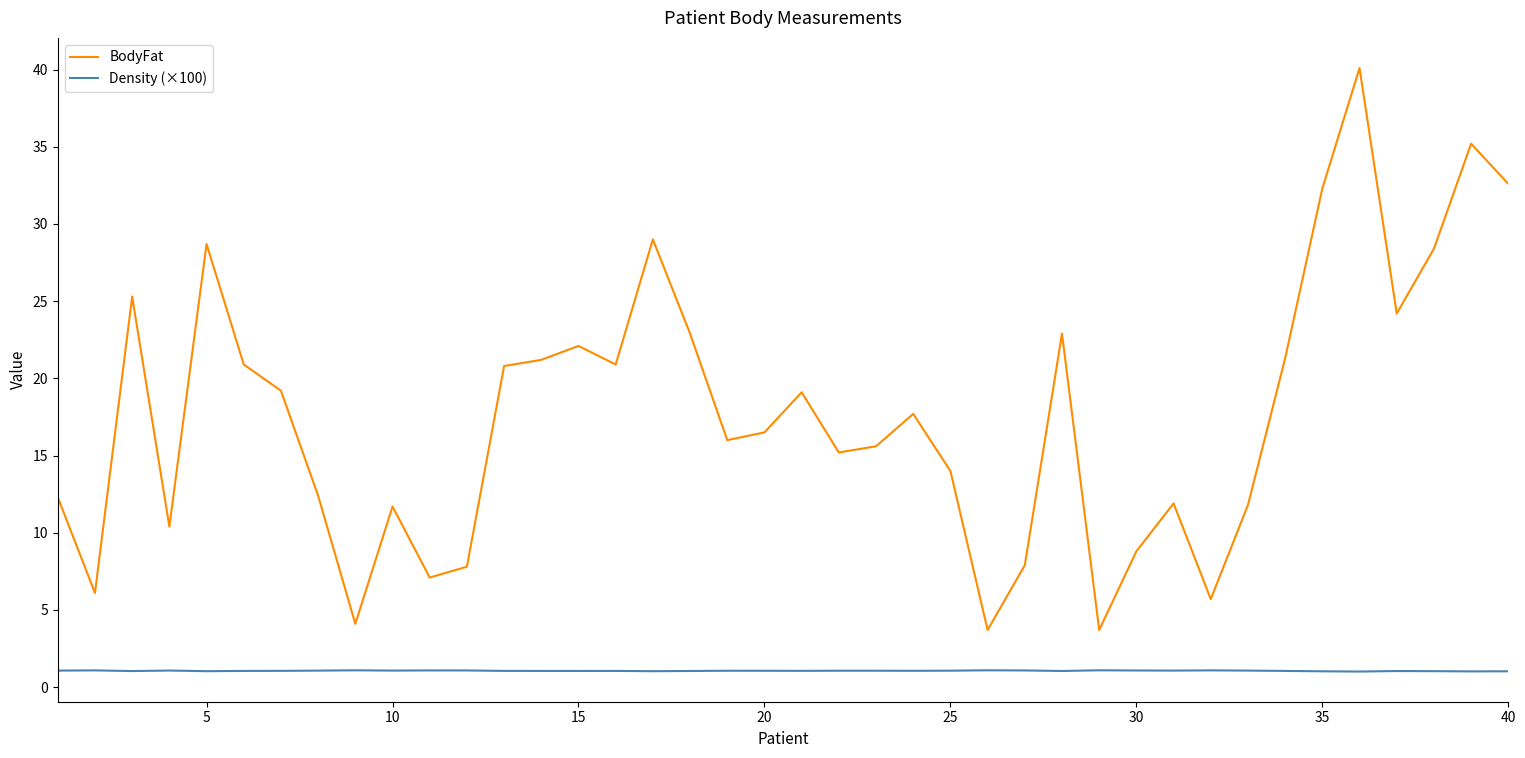

Which series has the widest spread of values?

BodyFat